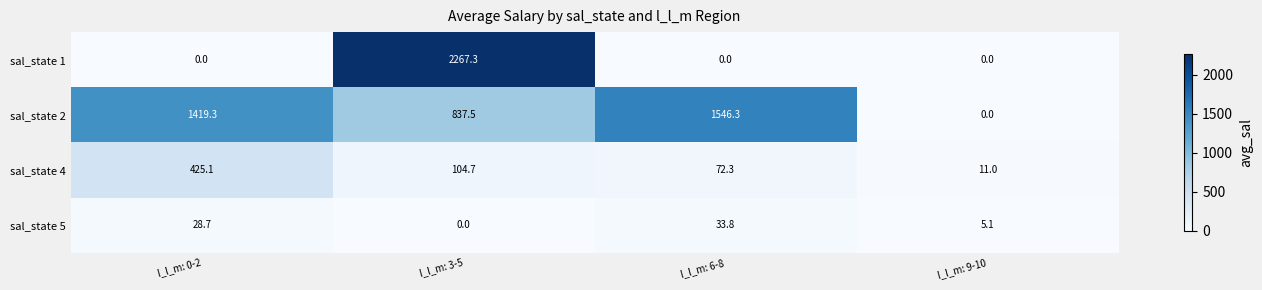

What is the greatest value displayed?

2267.3